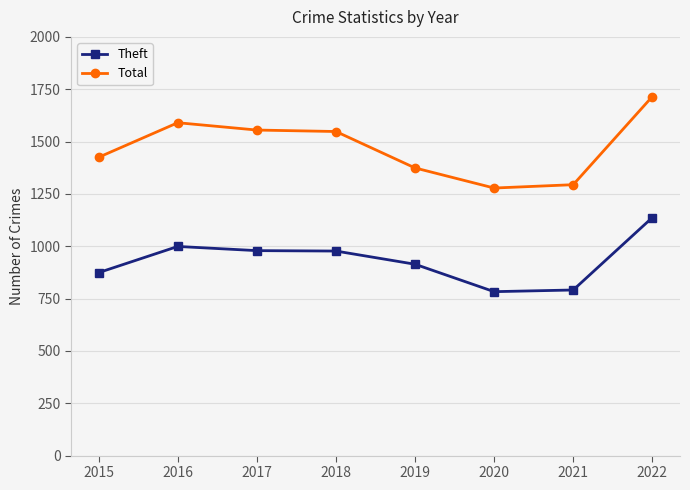

How many series are shown in this chart?

2